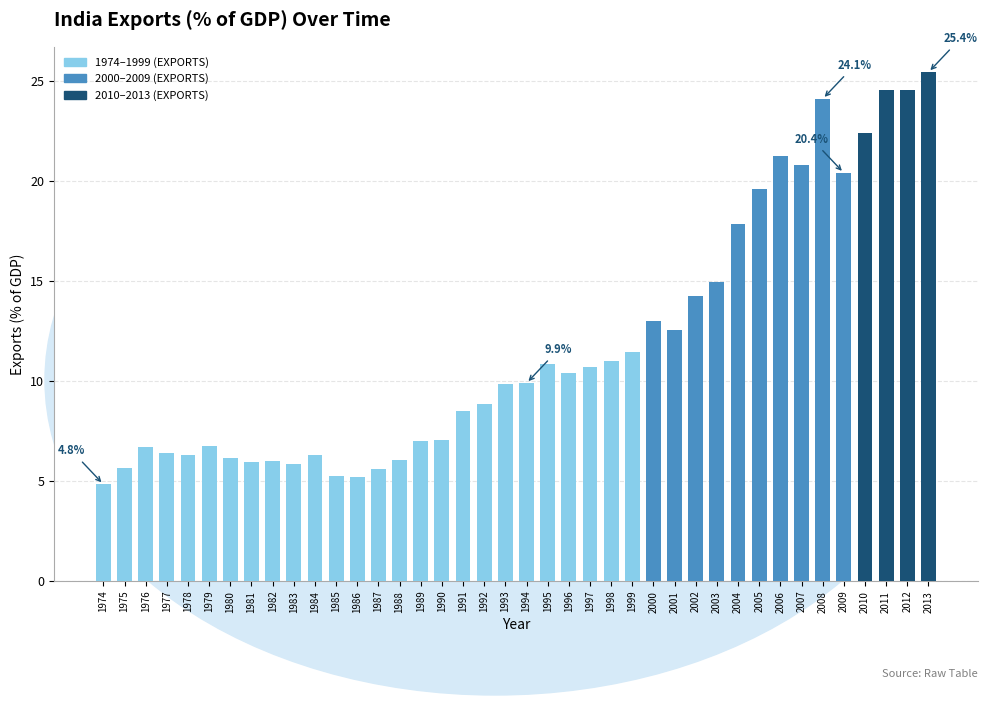

How many bars are there in total?

40